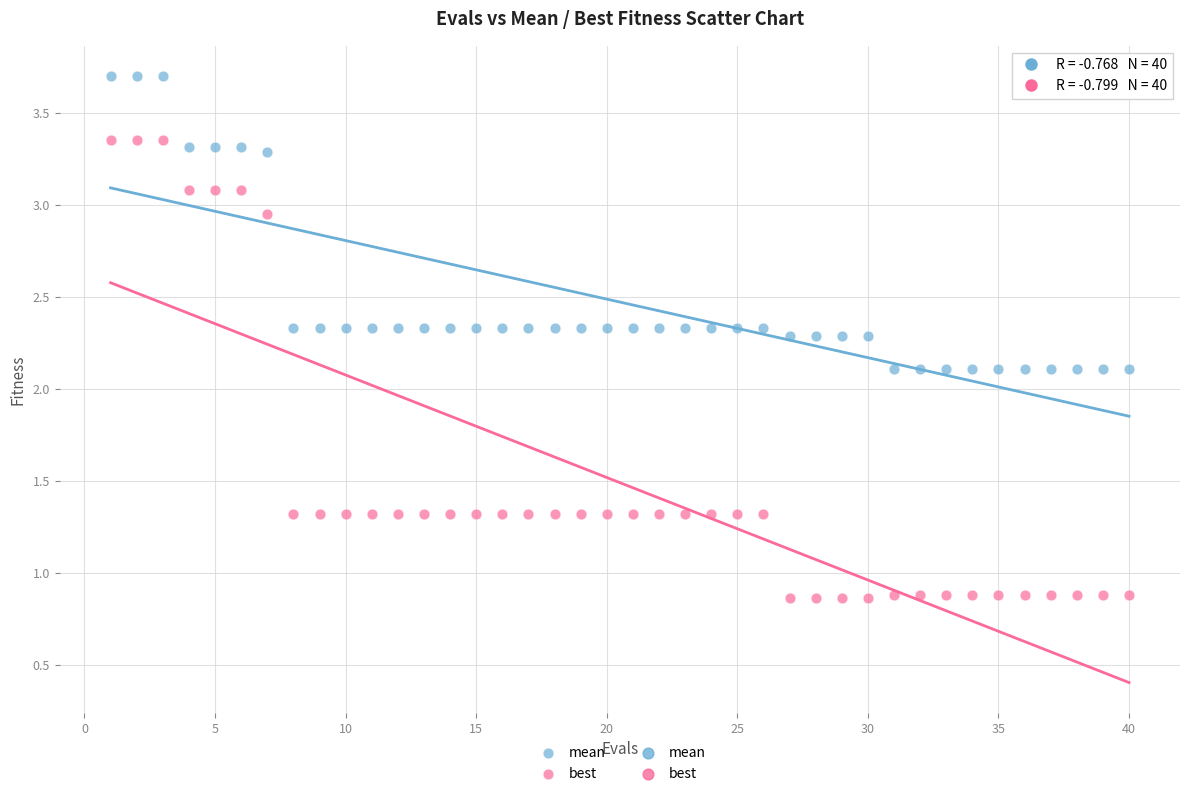

Which series has the largest Y range (max minus min)?

best